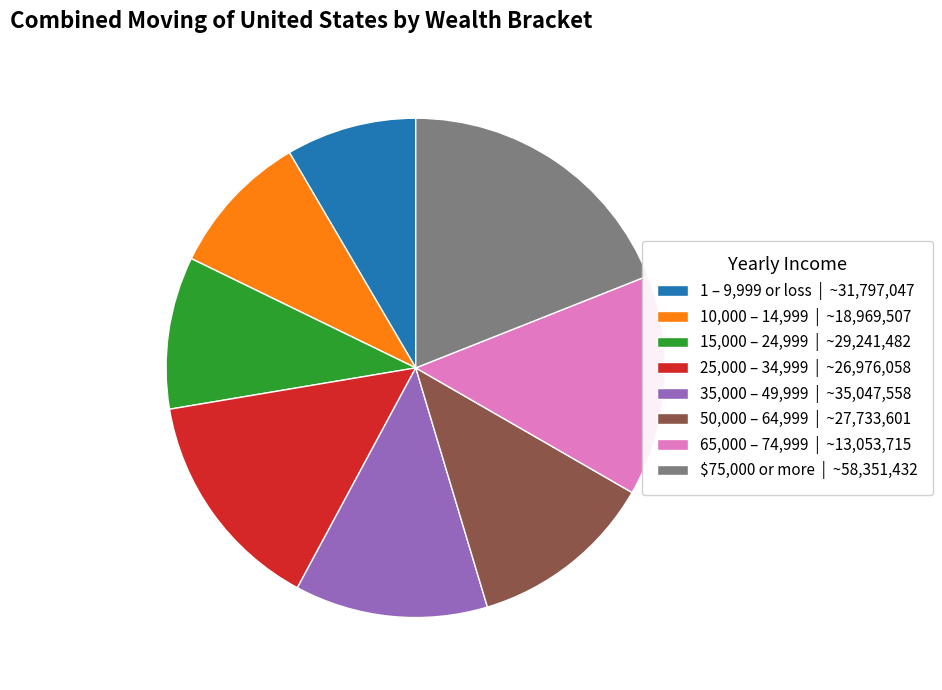

Is there a majority slice in this chart?

No